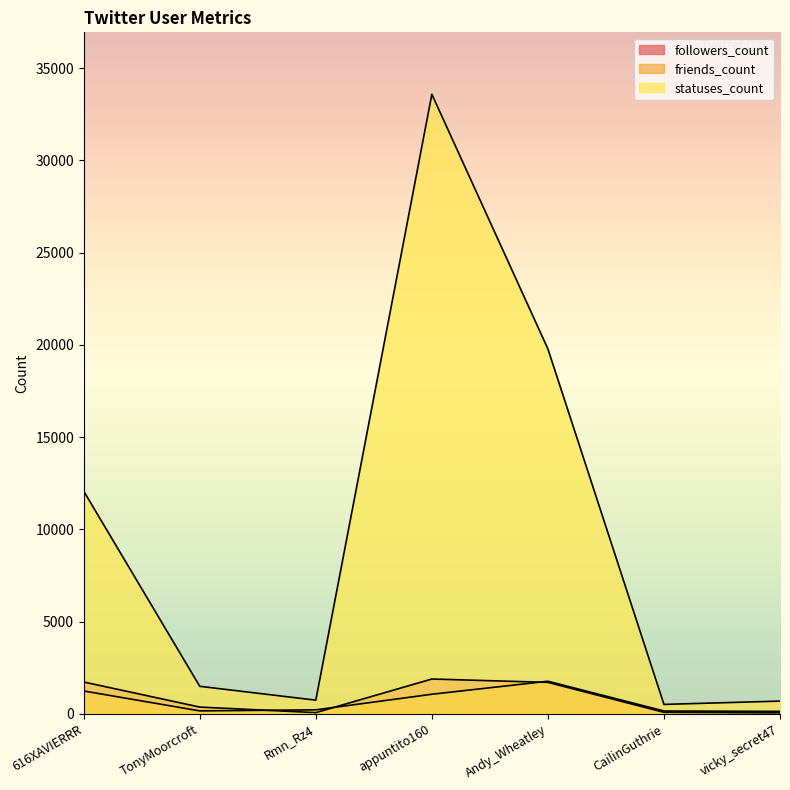

Reading right to left, extract all data points from this chart.

followers_count: 48	78	1702	1884	62	363	1722
friends_count: 129	150	1763	1058	213	156	1235
statuses_count: 687	507	19779	33585	737	1488	12067